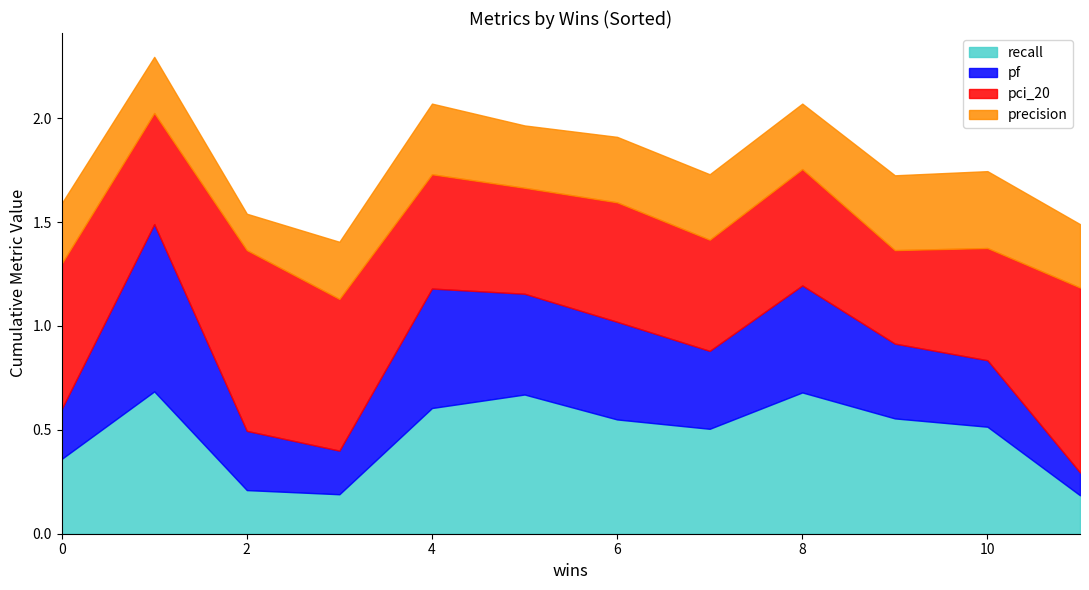

What is the total value across all series at 0?

1.6